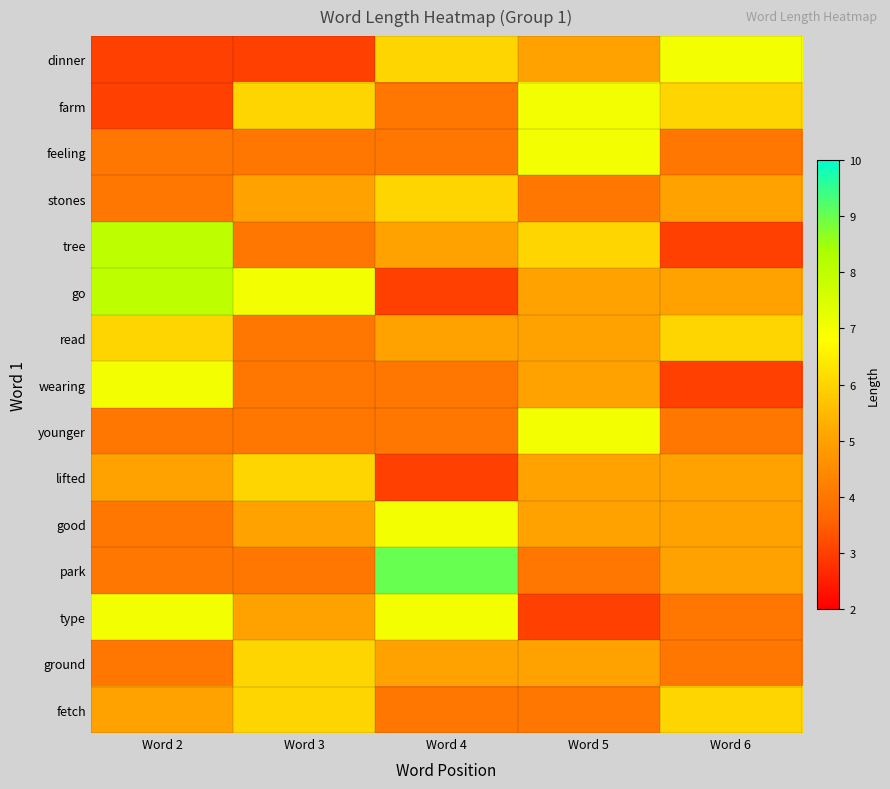

Reading right to left, list all the values displayed in this chart.

dinner: Word 6=7	Word 5=5	Word 4=6	Word 3=3	Word 2=3
farm: Word 6=6	Word 5=7	Word 4=4	Word 3=6	Word 2=3
feeling: Word 6=4	Word 5=7	Word 4=4	Word 3=4	Word 2=4
stones: Word 6=5	Word 5=4	Word 4=6	Word 3=5	Word 2=4
tree: Word 6=3	Word 5=6	Word 4=5	Word 3=4	Word 2=8
go: Word 6=5	Word 5=5	Word 4=3	Word 3=7	Word 2=8
read: Word 6=6	Word 5=5	Word 4=5	Word 3=4	Word 2=6
wearing: Word 6=3	Word 5=5	Word 4=4	Word 3=4	Word 2=7
younger: Word 6=4	Word 5=7	Word 4=4	Word 3=4	Word 2=4
lifted: Word 6=5	Word 5=5	Word 4=3	Word 3=6	Word 2=5
good: Word 6=5	Word 5=5	Word 4=7	Word 3=5	Word 2=4
park: Word 6=5	Word 5=4	Word 4=9	Word 3=4	Word 2=4
type: Word 6=4	Word 5=3	Word 4=7	Word 3=5	Word 2=7
ground: Word 6=4	Word 5=5	Word 4=5	Word 3=6	Word 2=4
fetch: Word 6=6	Word 5=4	Word 4=4	Word 3=6	Word 2=5